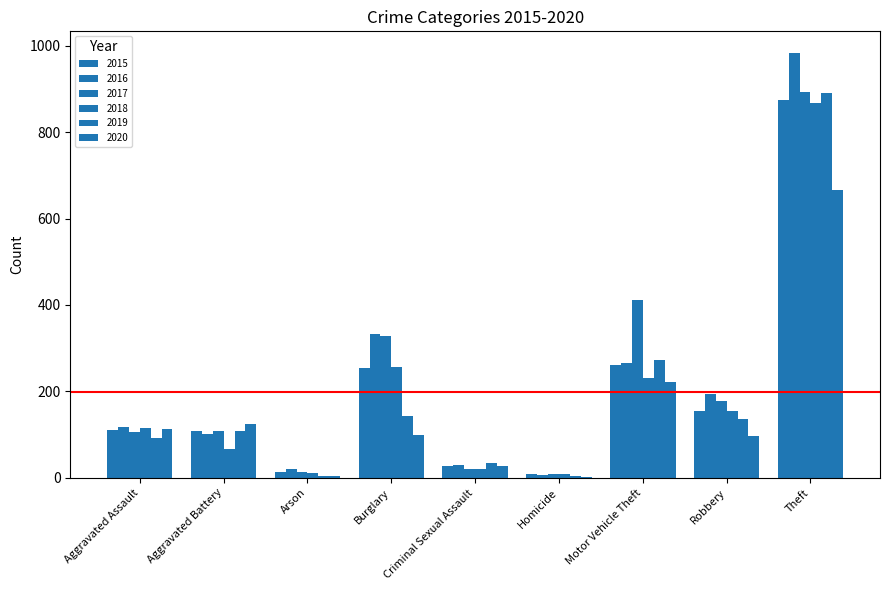

How many distinct data groups are displayed?

6